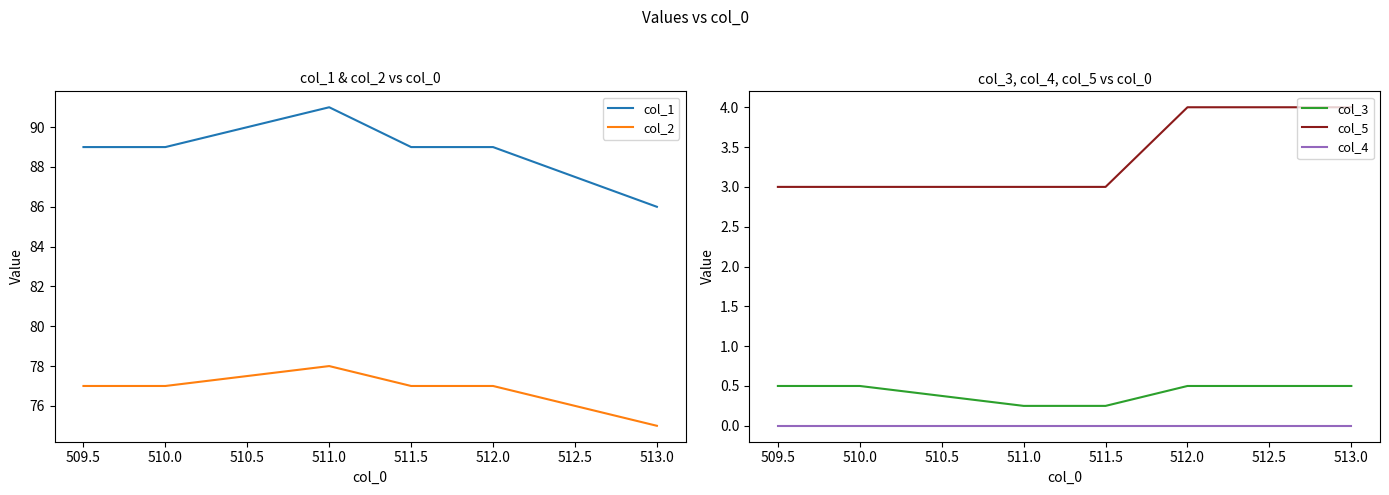

Read the col_1 value at 511.0.

91